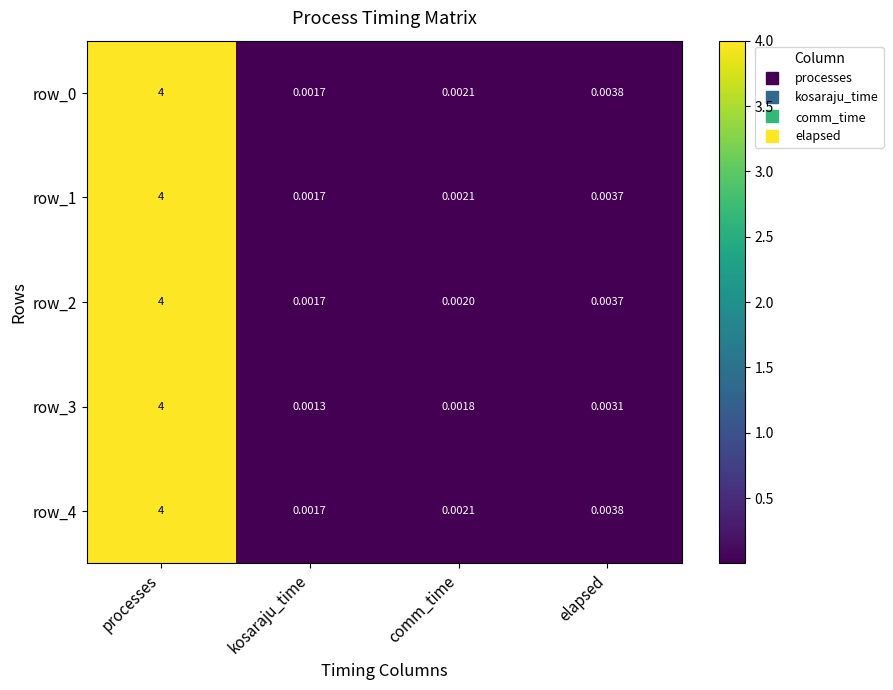

Which series changed the most between kosaraju_time and comm_time?

row_3